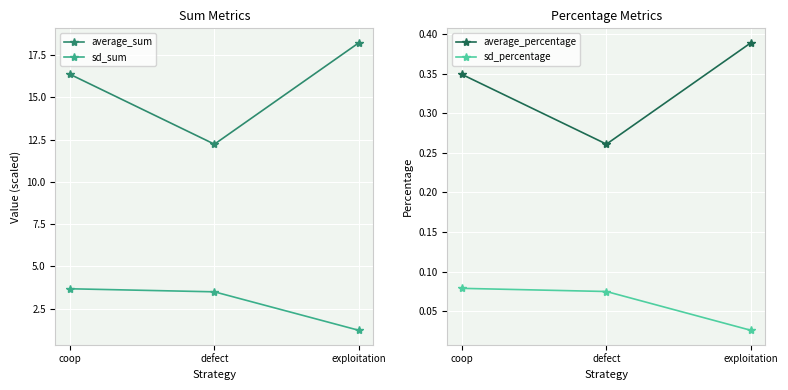

Reading right to left, extract all data points from this chart.

average_sum: 18.2	12.2	16.4
sd_sum: 1.2	3.5	3.7
average_percentage: 0.4	0.3	0.3
sd_percentage: 0.0	0.1	0.1